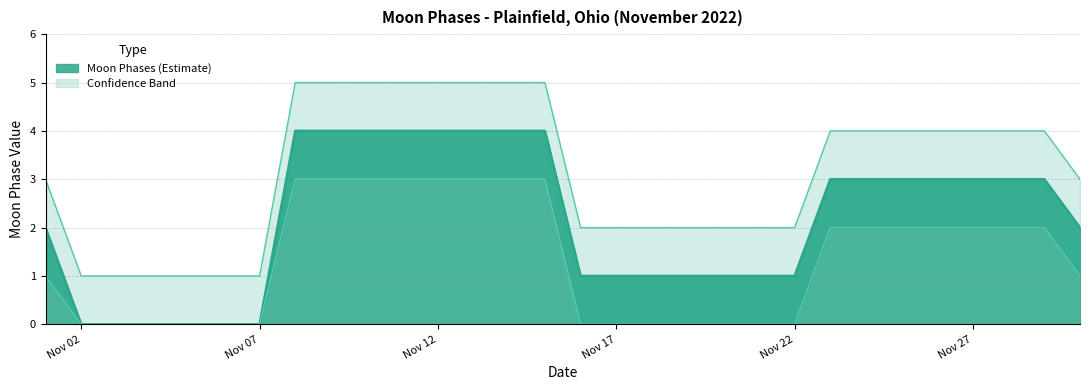

How many lines are shown in the chart?

3